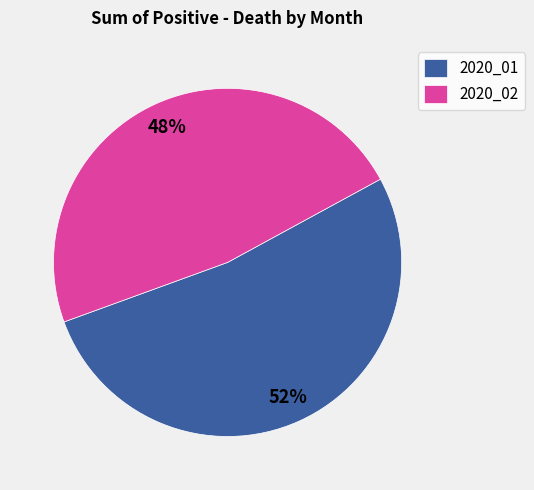

To the nearest percent, what is the combined percentage of 2020_01 and 2020_02?

100%